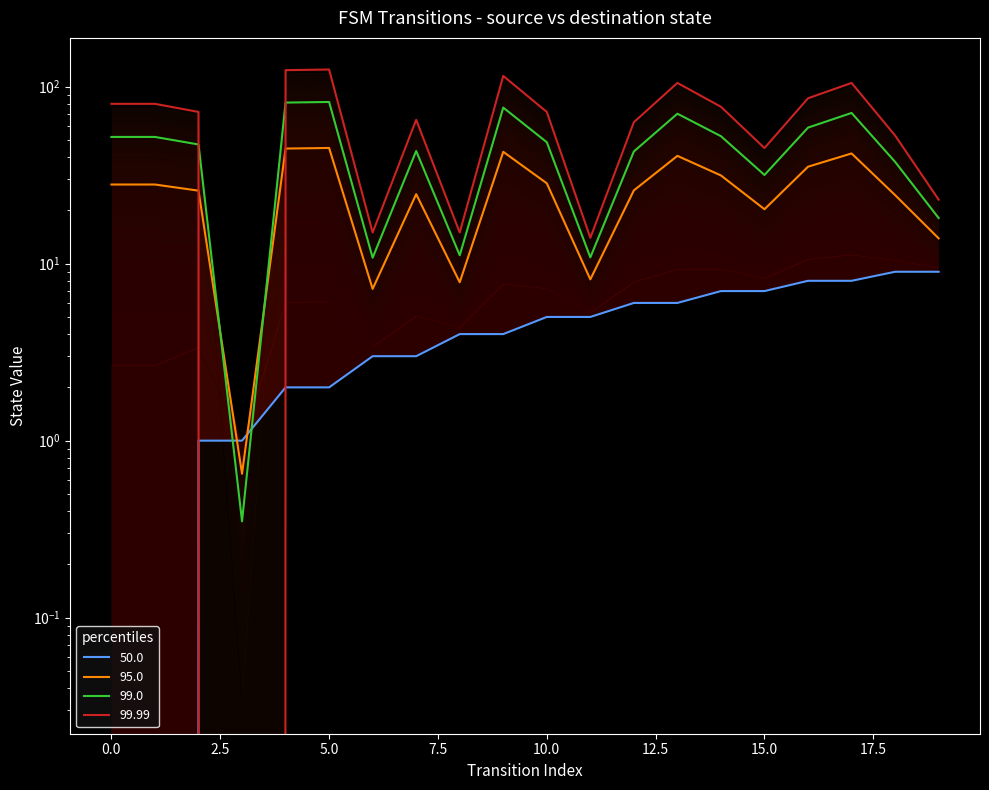

True or false: source_state has more than 1 points higher than both neighbors.

False